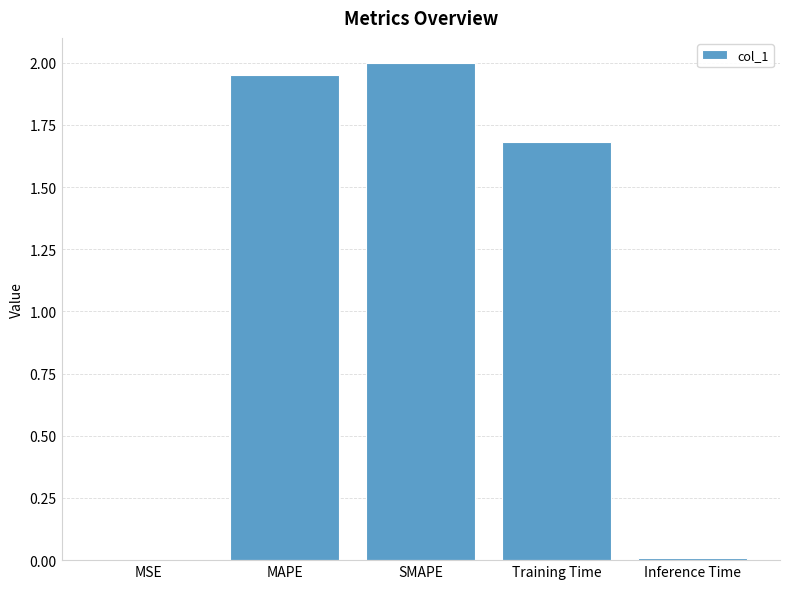

Between MSE and MAPE, which is larger?

MAPE